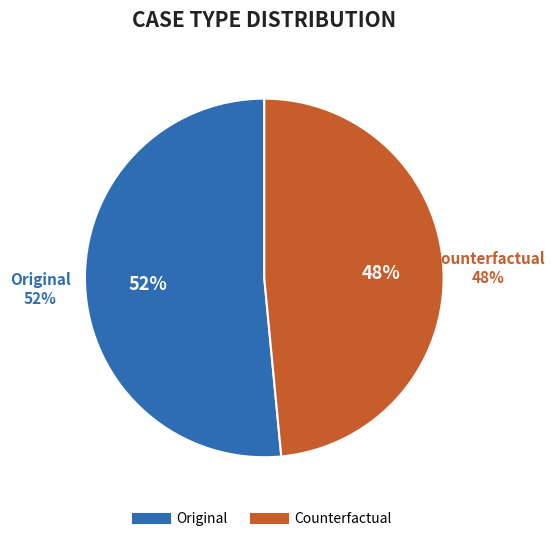

Do Counterfactual and Original together represent more than half of the pie?

Yes